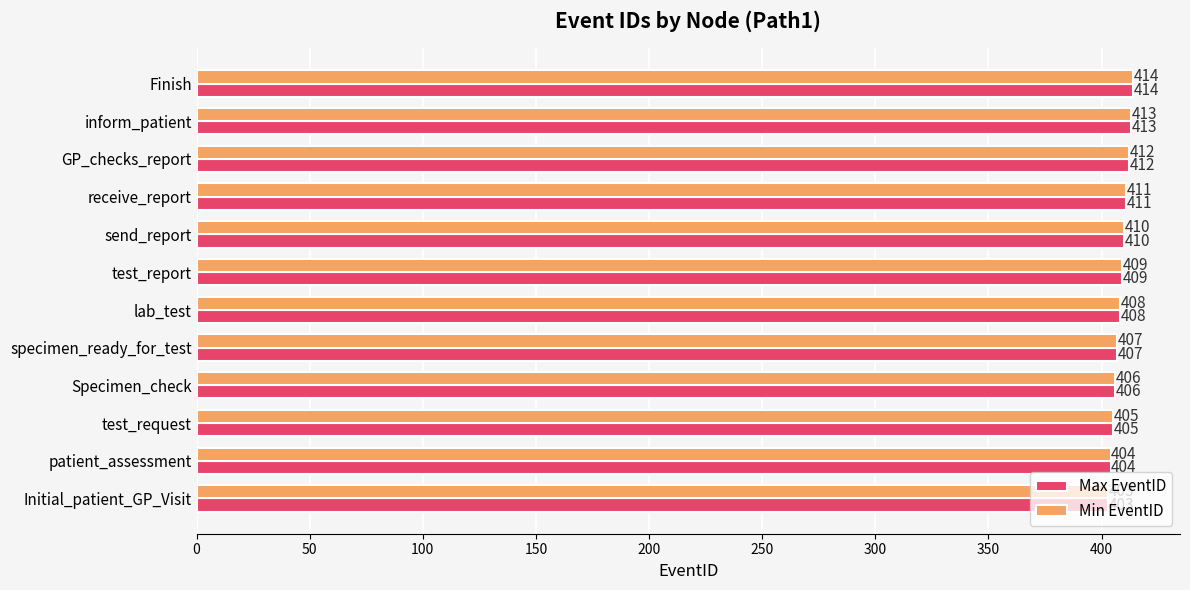

Is it true that Max EventID equals 178 at test_report?

False